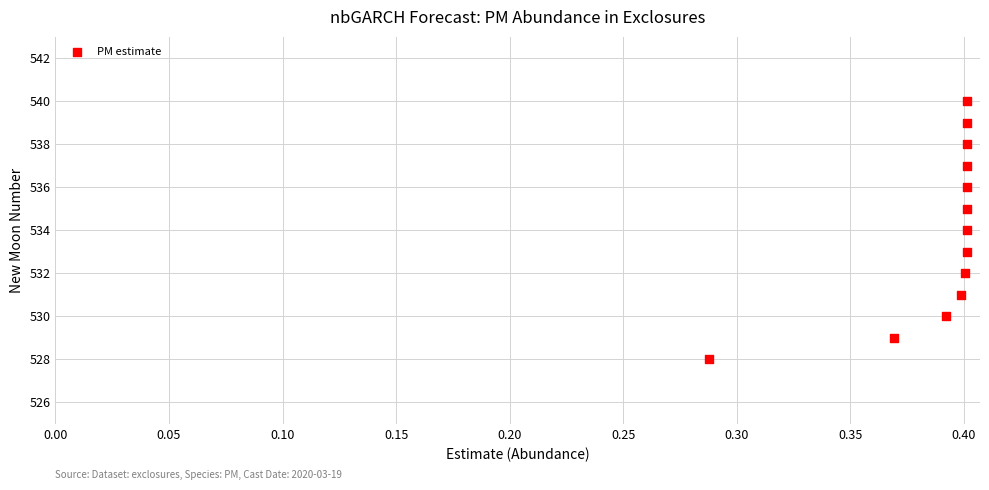

What is the range of Y values (max minus min)?

12